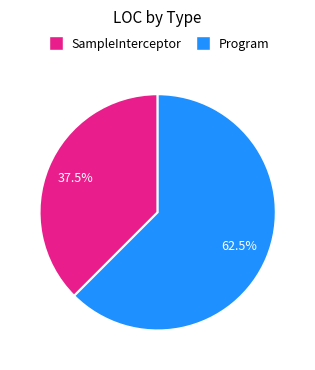

What is the ratio of the value at Program to the value at SampleInterceptor?

1.7